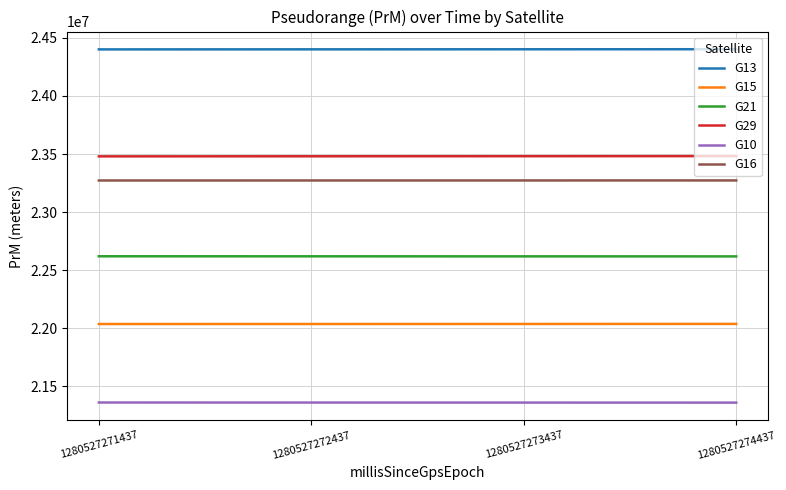

Which series has the largest total across all categories?

G13